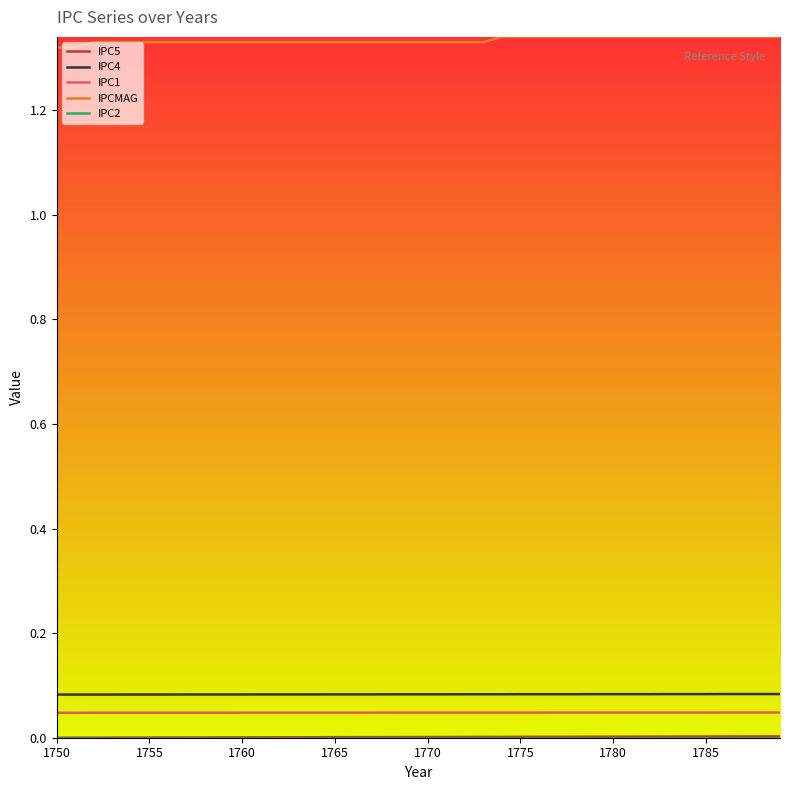

True or false: IPC1 and IPC4 intersect in this chart.

False